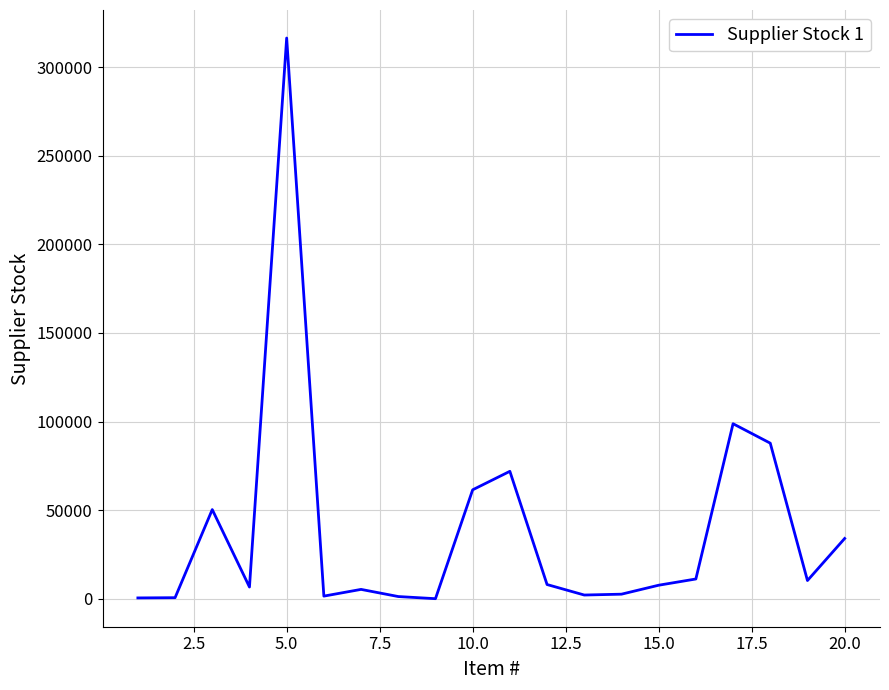

Which label corresponds to the largest value in the chart?

5.0